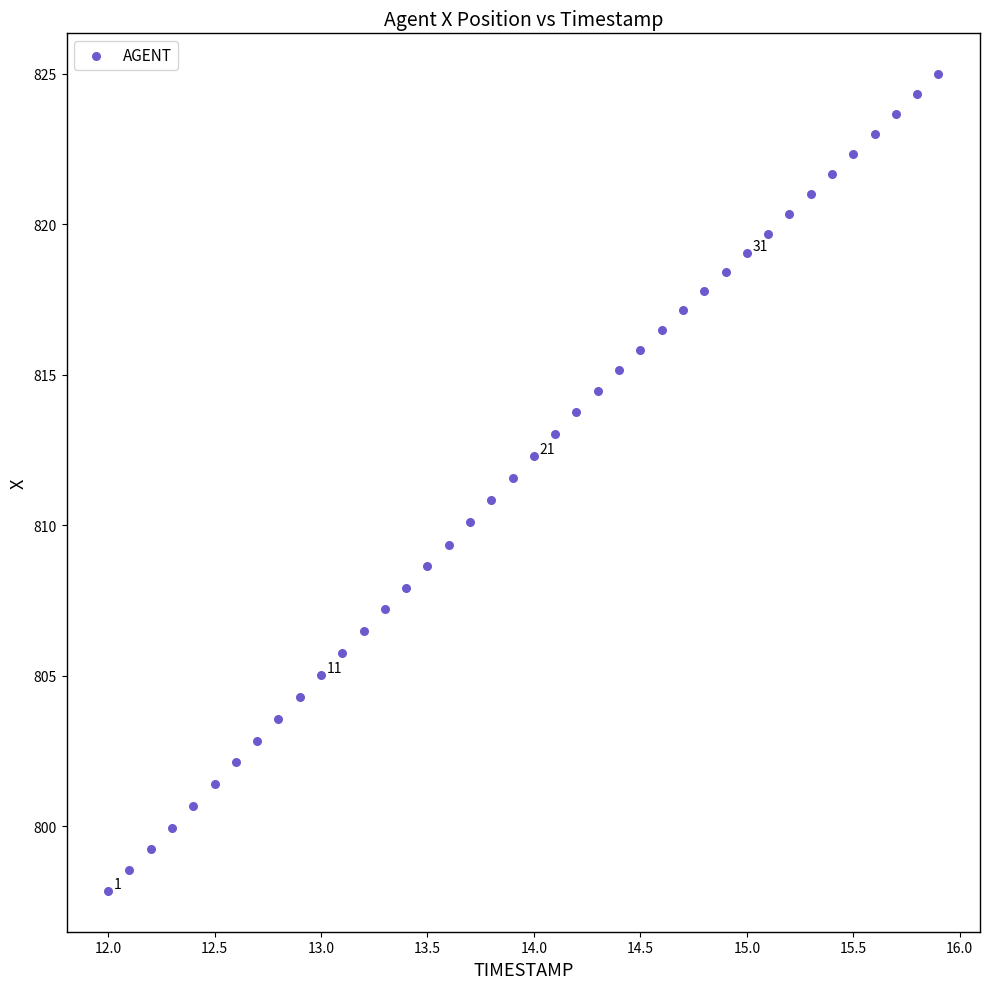

What is the range of X values (max minus min)?

3.9